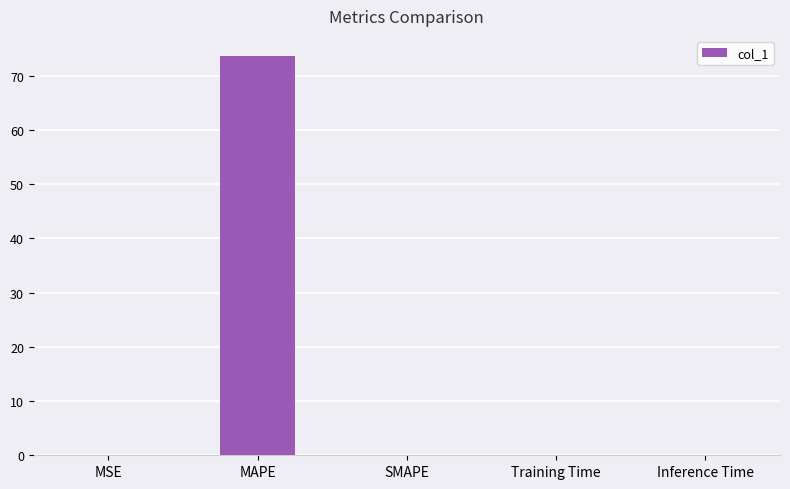

True or false: the data shows 0.0 at SMAPE.

True